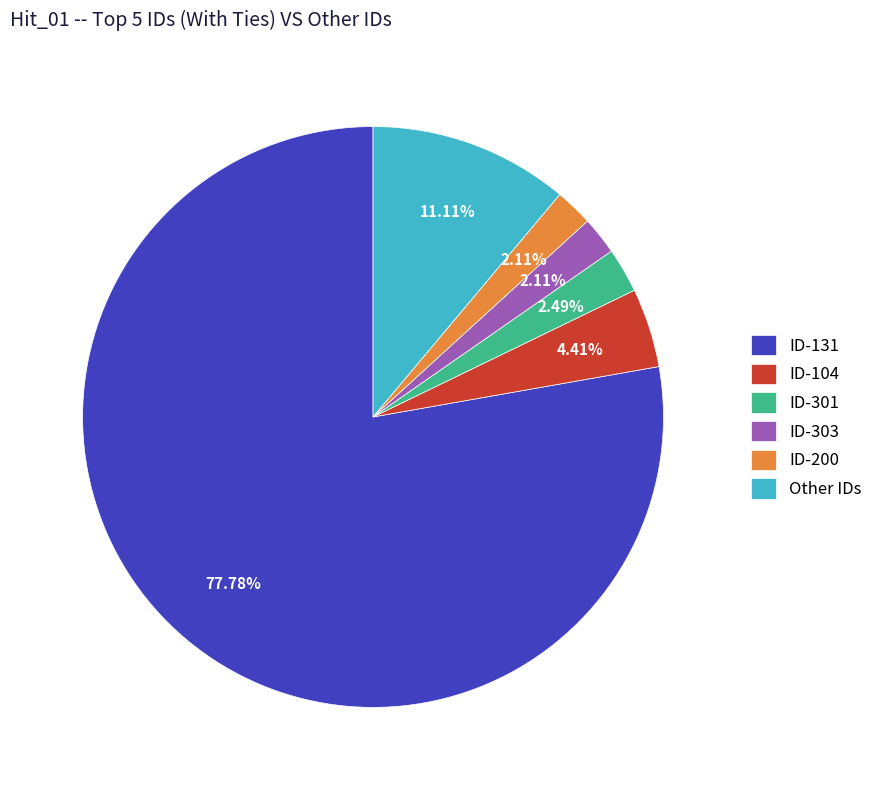

Which has a higher value, Other IDs or ID-303?

Other IDs